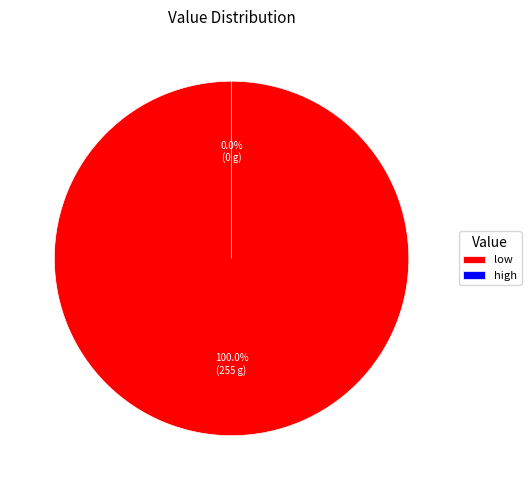

What is the smallest slice in the pie chart?

high